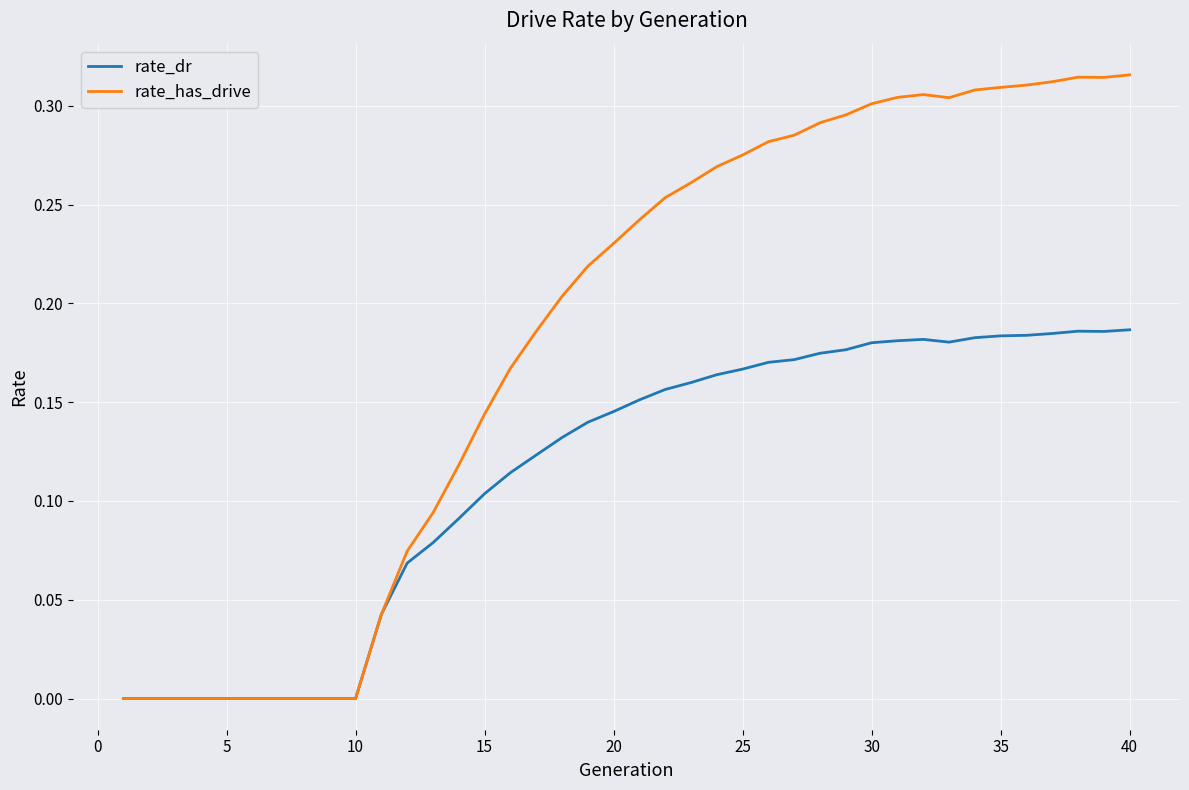

Which series has the largest total across all categories?

rate_has_drive